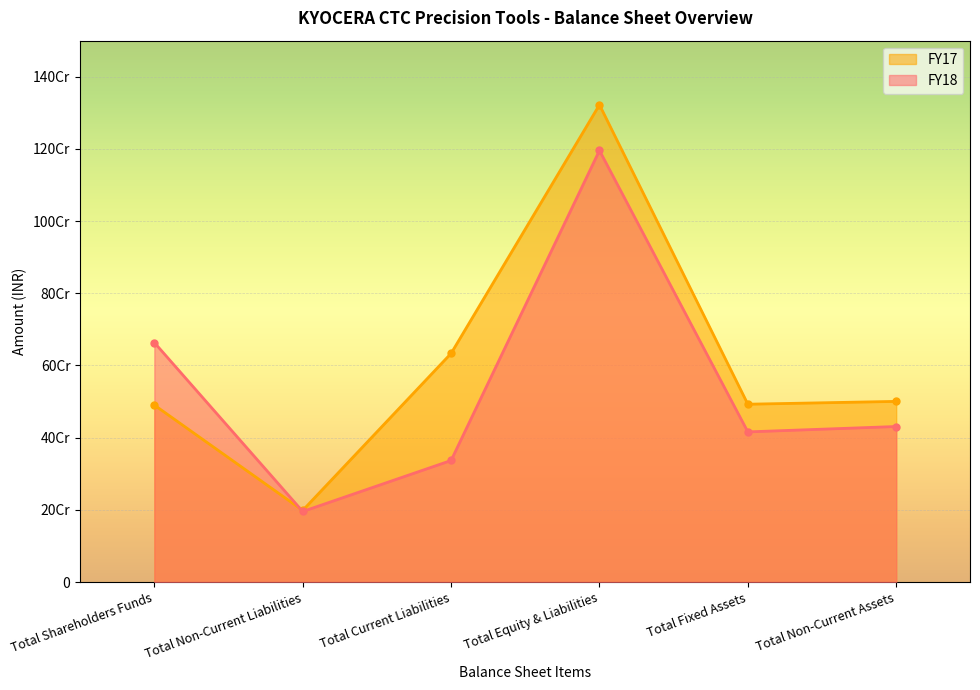

How many lines are shown in the chart?

2